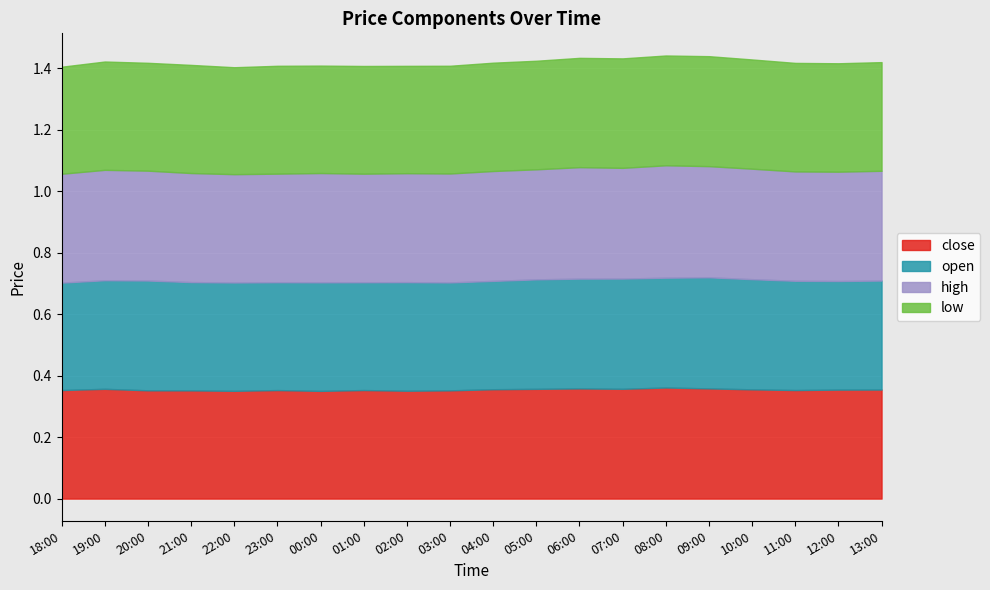

Rank the series at 07:00 from lowest to highest value.

low, close, open, high